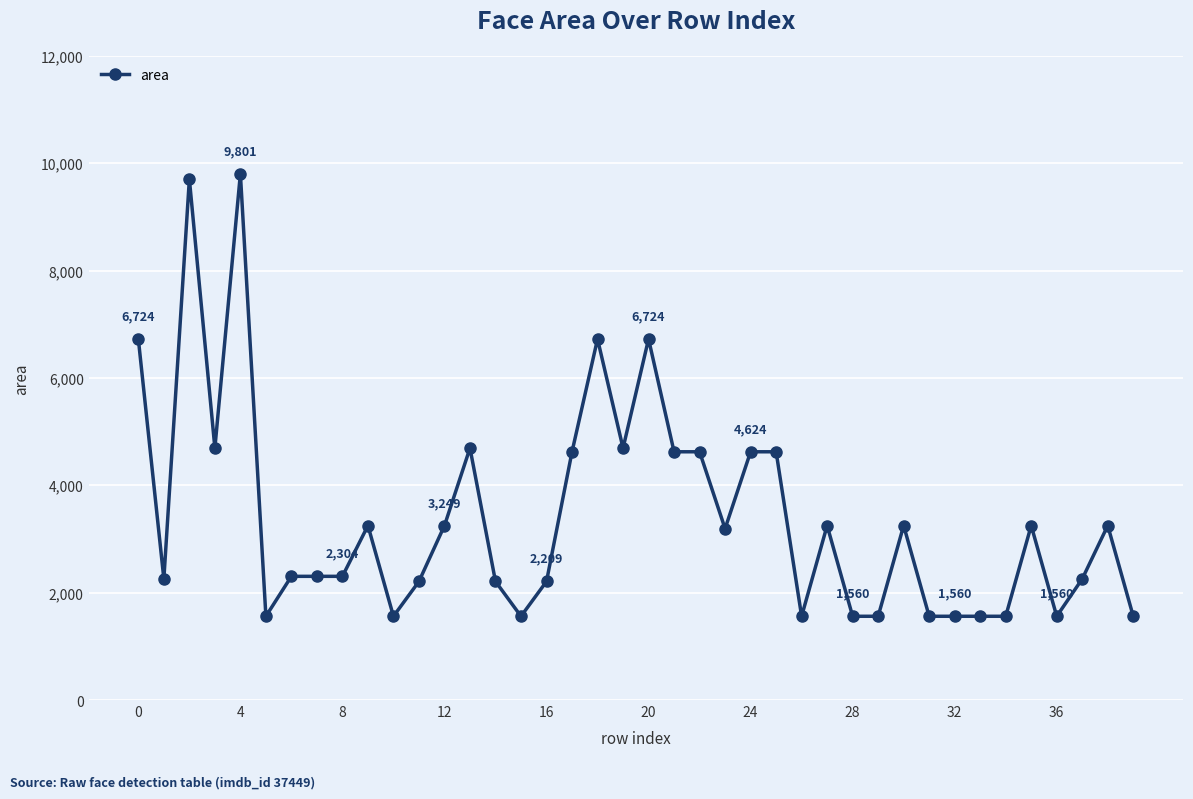

How many lines are shown in the chart?

1